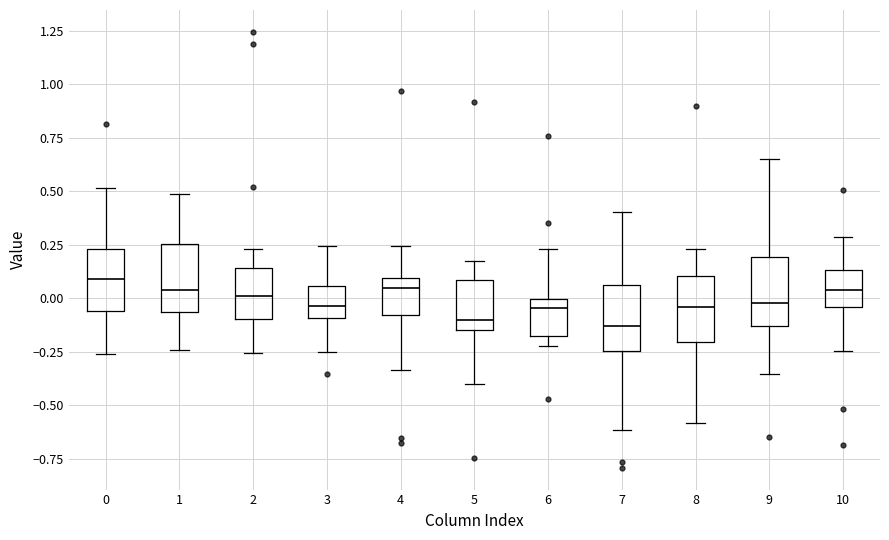

Reading left to right, transcribe this box plot: for each box, give where its median line is, the range the box spans, and where its two whiskers end, as read against the y-axis. The values are not printed on the chart, so give them approximately, as read against the axis.

0: median 0.10, box -0.05 to 0.25, whiskers -0.25 to 0.50
1: median 0.05, box -0.05 to 0.25, whiskers -0.25 to 0.50
2: median 0.00, box -0.10 to 0.15, whiskers -0.25 to 0.25
3: median -0.05, box -0.10 to 0.05, whiskers -0.25 to 0.25
4: median 0.05, box -0.10 to 0.10, whiskers -0.35 to 0.25
5: median -0.10, box -0.15 to 0.10, whiskers -0.40 to 0.20
6: median -0.05, box -0.15 to 0.00, whiskers -0.20 to 0.25
7: median -0.15, box -0.25 to 0.05, whiskers -0.60 to 0.40
8: median -0.05, box -0.20 to 0.10, whiskers -0.60 to 0.25
9: median 0.00, box -0.15 to 0.20, whiskers -0.35 to 0.65
10: median 0.05, box -0.05 to 0.15, whiskers -0.25 to 0.30